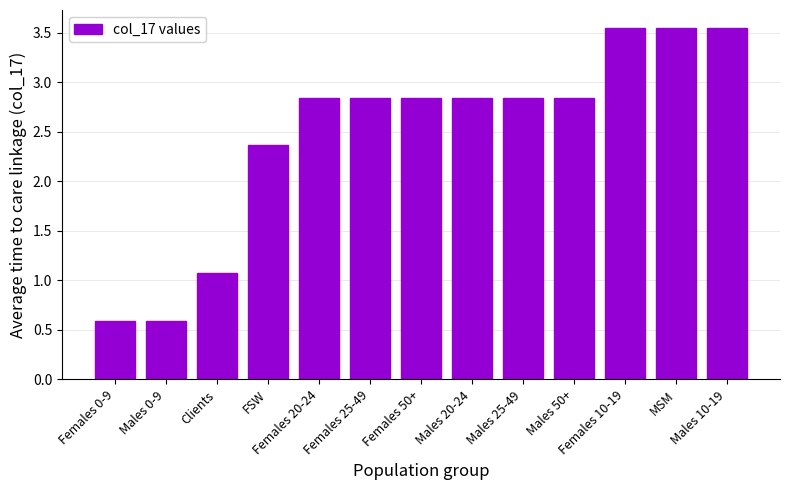

Approximately how many times larger is the value at Clients compared to Males 20-24?

0.4